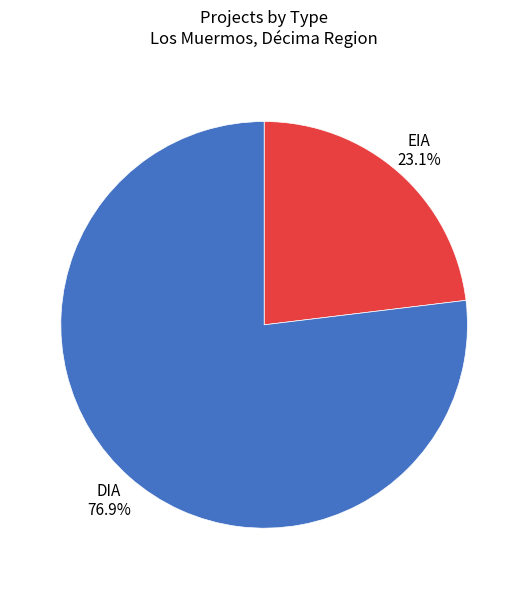

Which slice is the smallest?

EIA